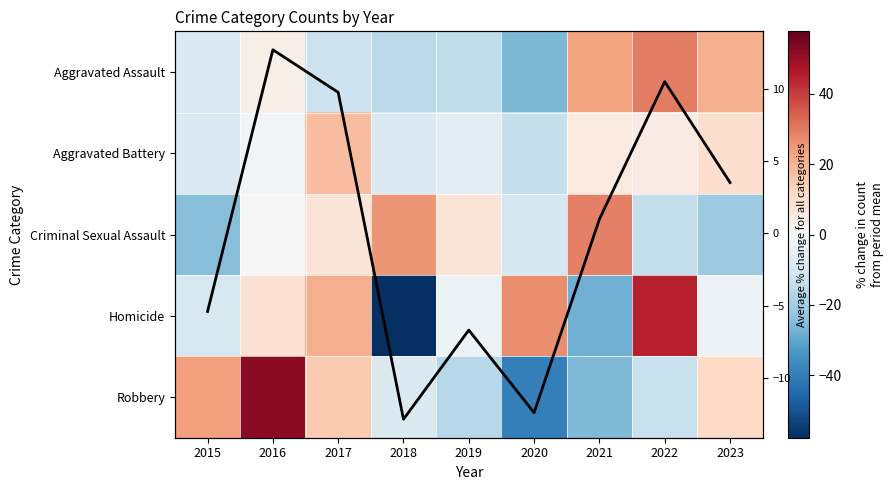

Which category has the lowest value across all series?

2018